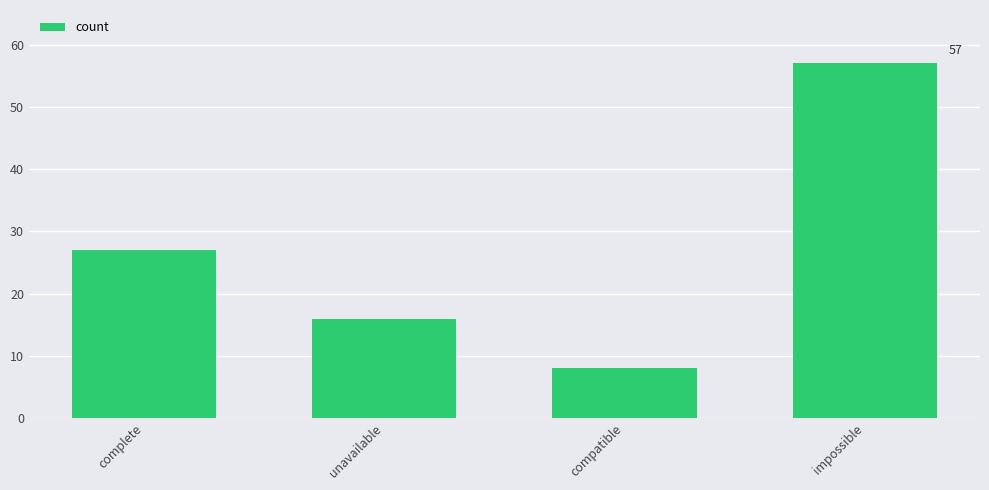

Read the value at complete, to the nearest 5.

25